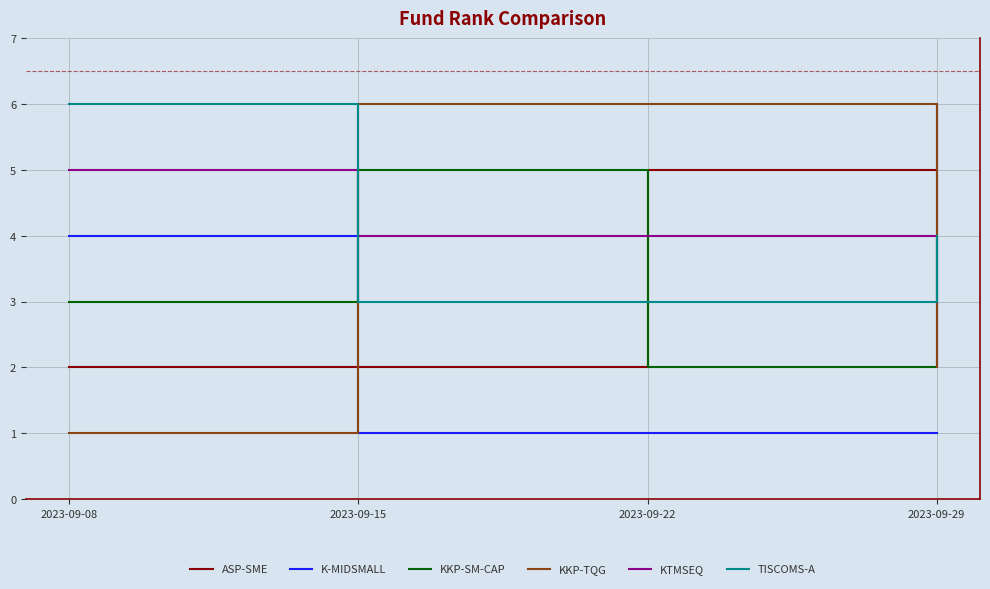

What is the difference between the maximum and minimum values in the KTMSEQ series?

2